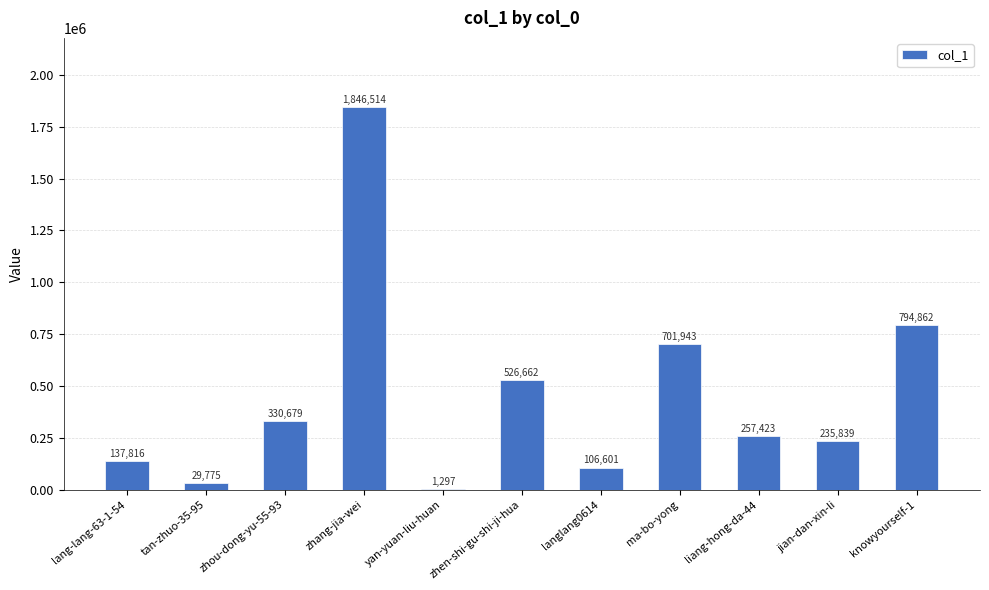

The chart shows a value of 701943 at ma-bo-yong. True or false?

True